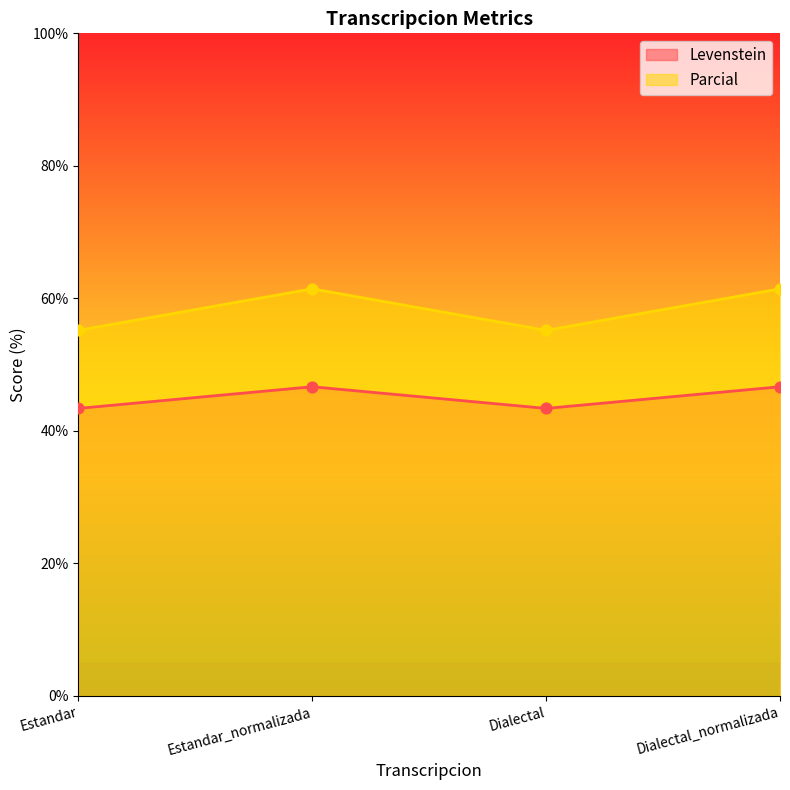

Is the value of Levenstein at Dialectal_normalizada greater than the value of Parcial at Estandar?

No